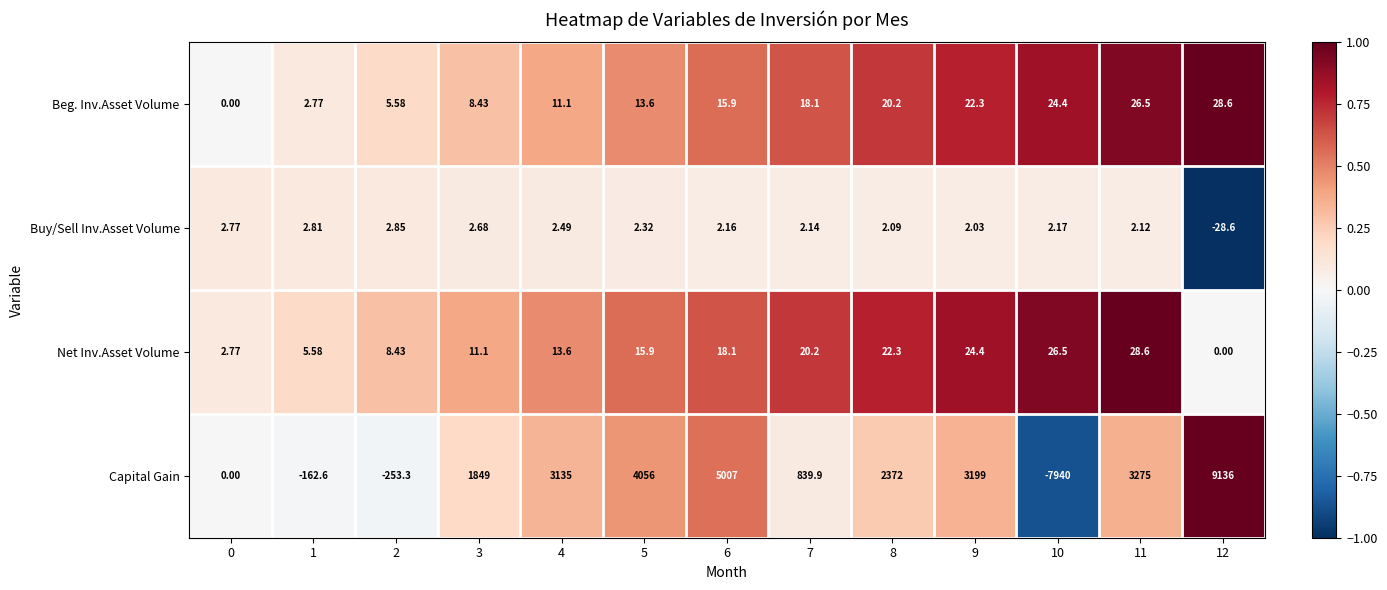

At 12, list the series in order from largest to smallest.

Capital Gain, Beg. Inv.Asset Volume, Net Inv.Asset Volume, Buy/Sell Inv.Asset Volume